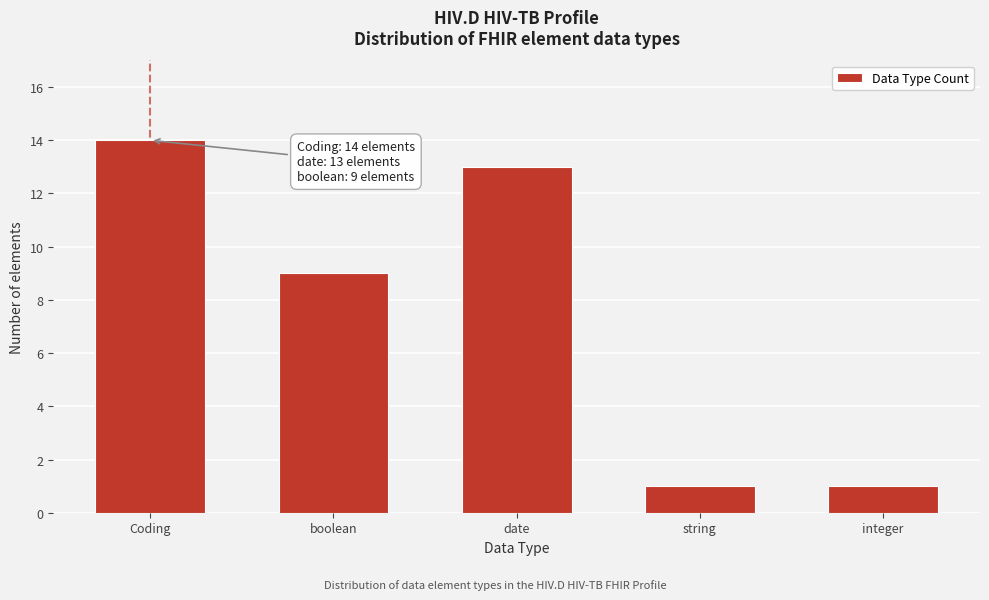

Reading left to right, extract all data points from this chart.

14	9	13	1	1